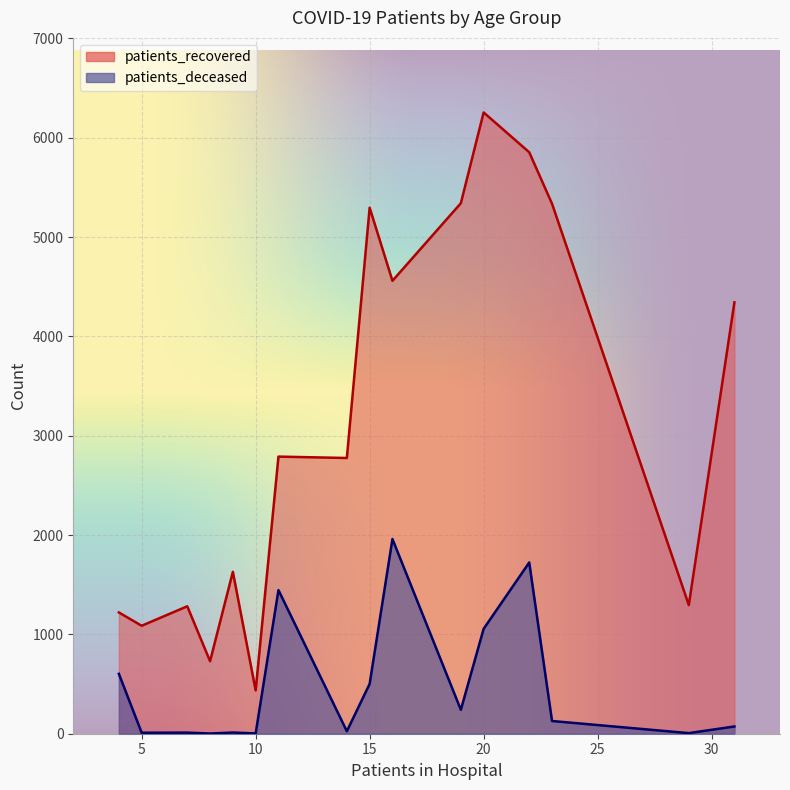

What is the maximum value for patients_deceased?

1960